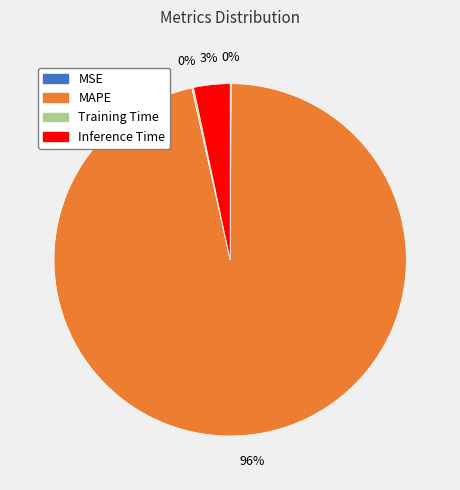

To the nearest percent, what is the average slice percentage?

25%